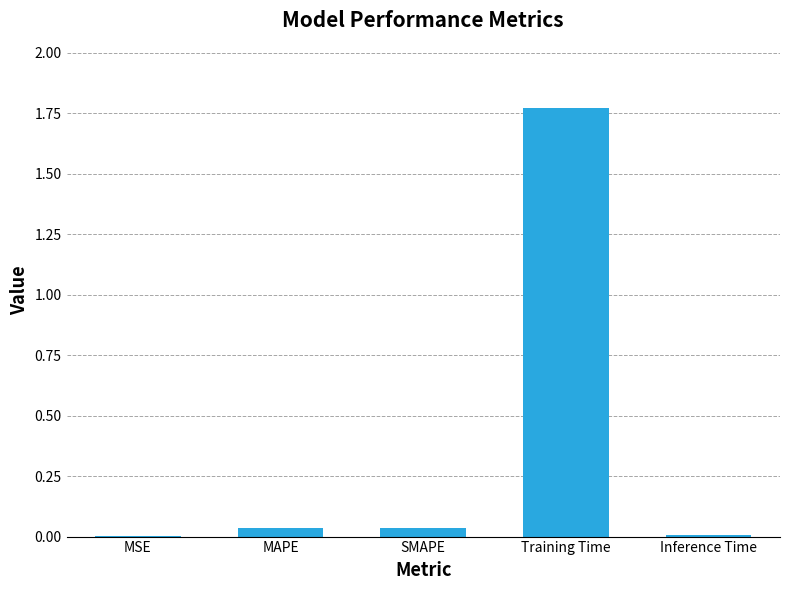

Between Inference Time and Training Time, which is larger?

Training Time